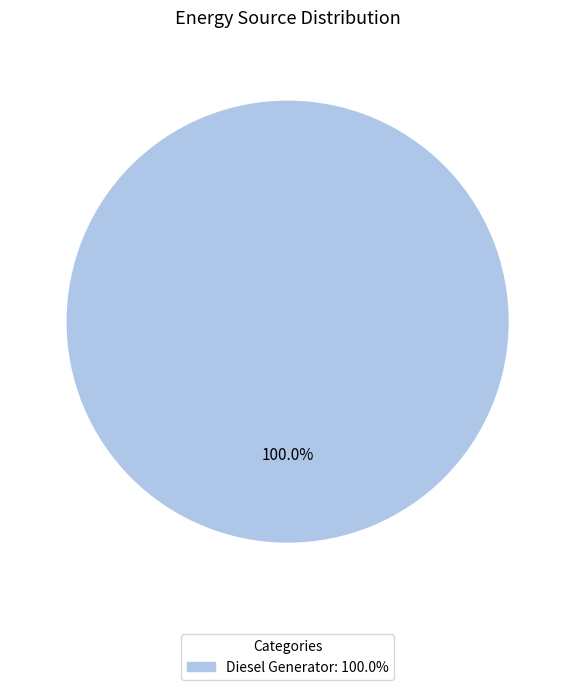

Count the number of slices in the pie.

1